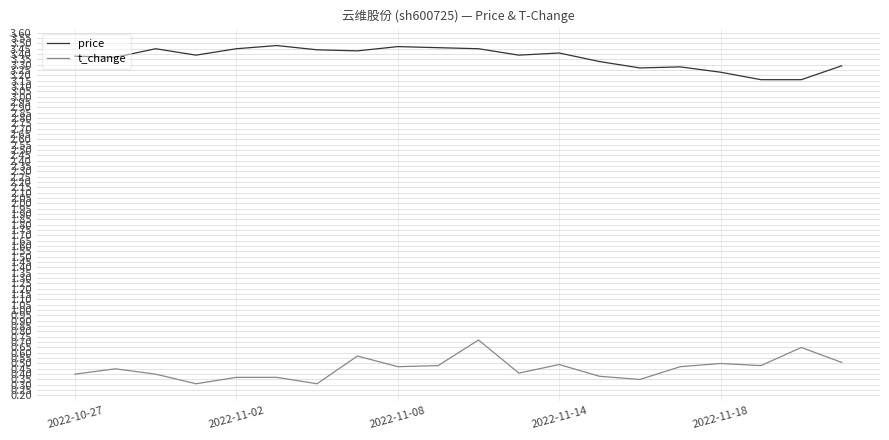

List the series in order of their peak value, highest first.

price, t_change